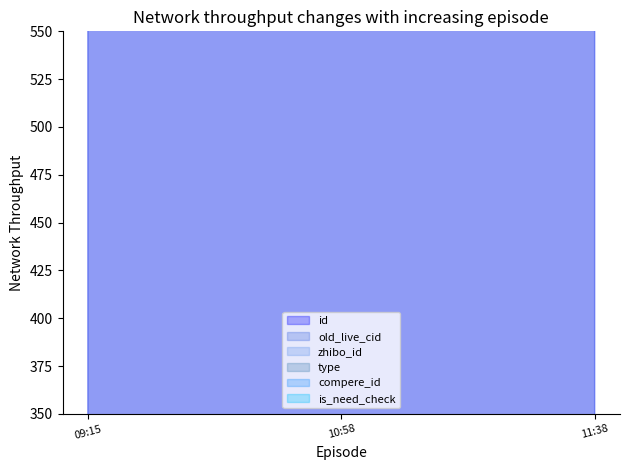

Reading right to left, list all the values displayed in this chart.

id: 334379	334396	334403
old_live_cid: 631626	631706	631721
zhibo_id: 152	152	152
type: 0	0	0
compere_id: 0	0	0
is_need_check: 0	0	0